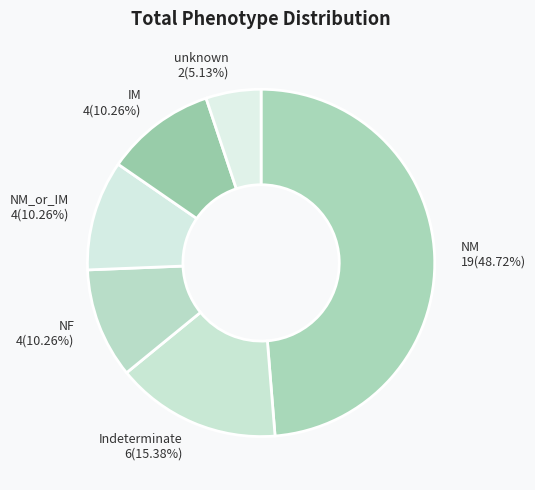

To the nearest percent, what is the difference between the largest and smallest slice percentages?

44%